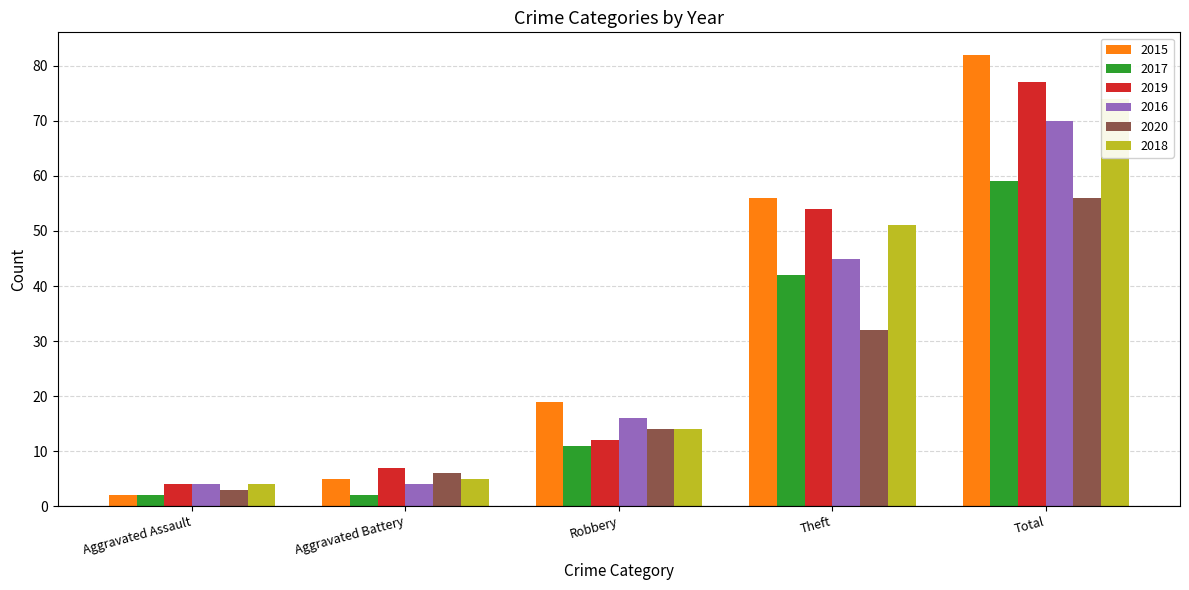

How many data points in 2019 are less than 12?

2